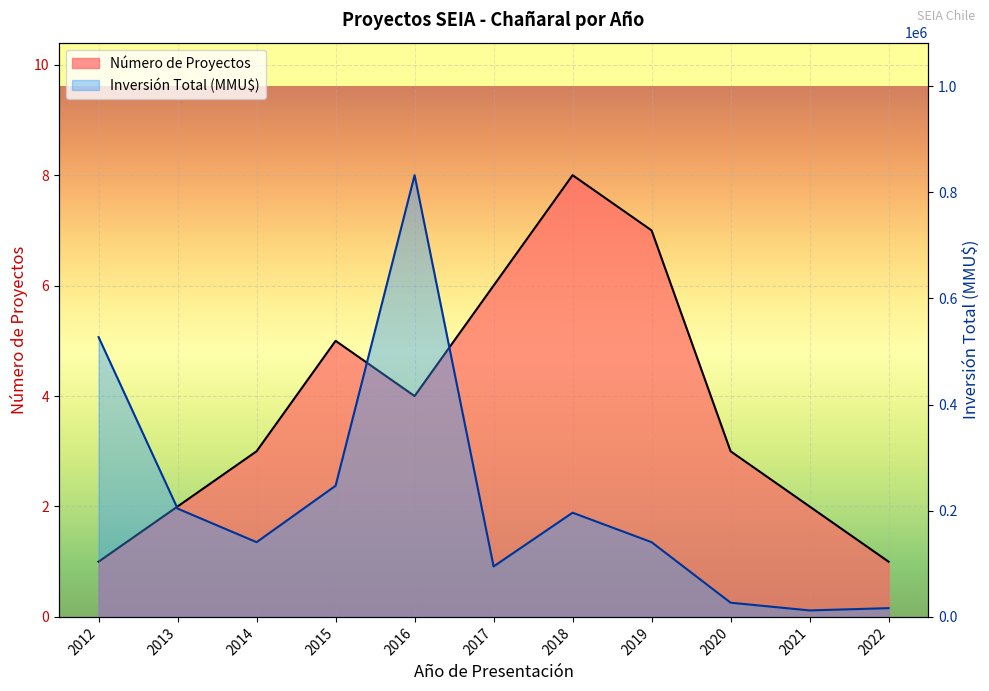

What is the minimum value for Inversión Total (MMU$)?

12200